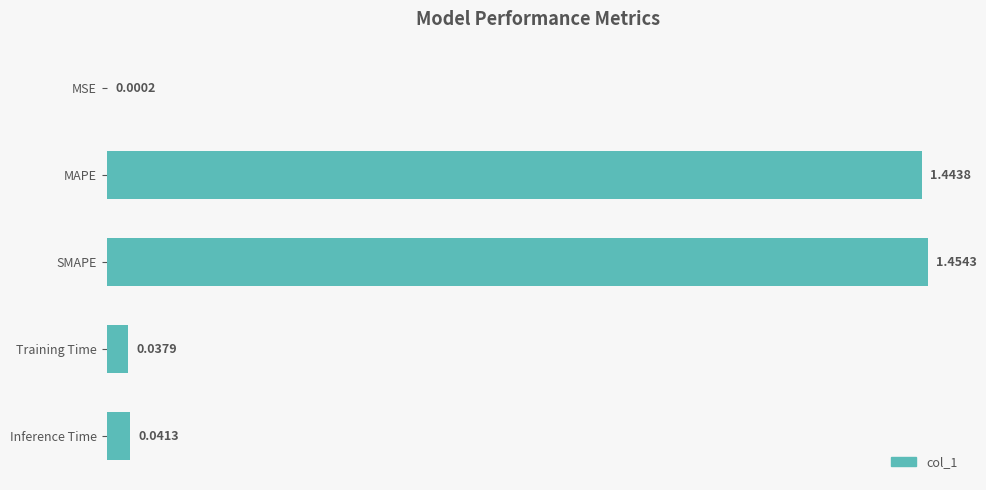

Which has a higher value, Training Time or Inference Time?

Inference Time